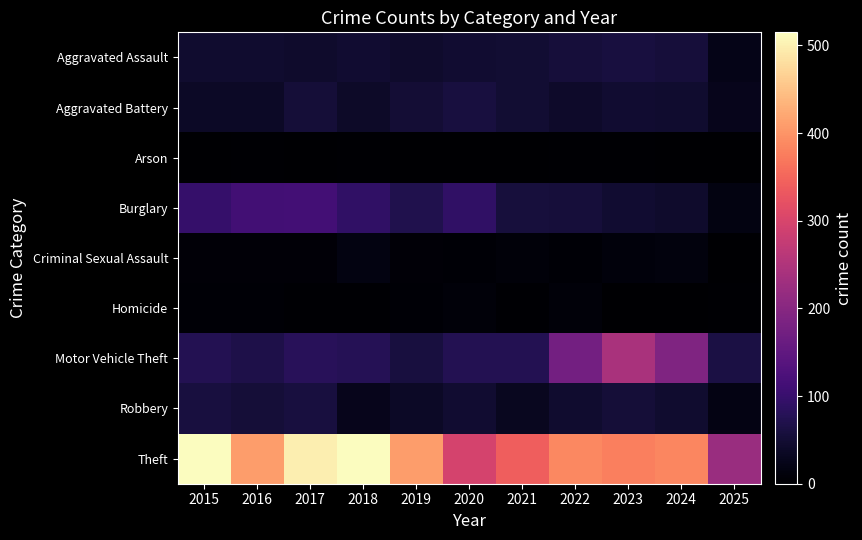

Reading left to right, list all the values displayed in this chart.

Aggravated Assault: 2015=46	2016=46	2017=44	2018=48	2019=44	2020=48	2021=50	2022=55	2023=59	2024=56	2025=23
Aggravated Battery: 2015=38	2016=37	2017=54	2018=39	2019=51	2020=59	2021=49	2022=42	2023=47	2024=46	2025=27
Arson: 2015=1	2016=4	2017=2	2018=3	2019=0	2020=2	2021=1	2022=3	2023=4	2024=2	2025=0
Burglary: 2015=98	2016=112	2017=114	2018=92	2019=72	2020=92	2021=57	2022=56	2023=48	2024=44	2025=18
Criminal Sexual Assault: 2015=7	2016=7	2017=7	2018=18	2019=7	2020=5	2021=9	2022=5	2023=11	2024=13	2025=1
Homicide: 2015=6	2016=5	2017=4	2018=3	2019=5	2020=10	2021=4	2022=9	2023=2	2024=1	2025=3
Motor Vehicle Theft: 2015=75	2016=67	2017=82	2018=78	2019=60	2020=75	2021=75	2022=175	2023=243	2024=190	2025=64
Robbery: 2015=59	2016=54	2017=60	2018=27	2019=38	2020=48	2021=32	2022=46	2023=53	2024=46	2025=19
Theft: 2015=515	2016=409	2017=497	2018=515	2019=409	2020=296	2021=341	2022=388	2023=377	2024=386	2025=222